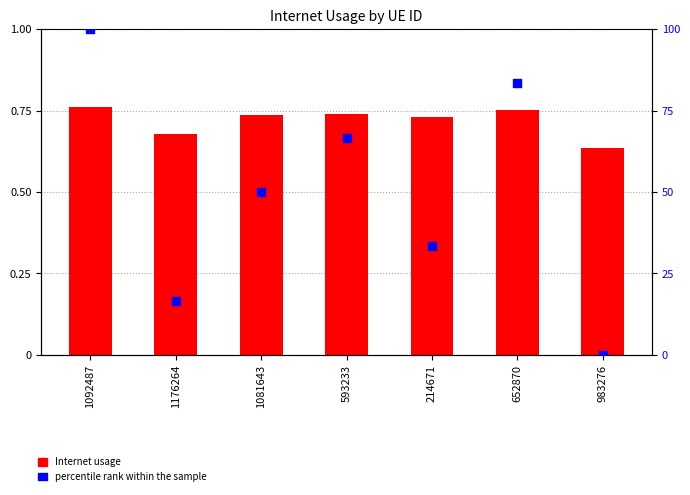

What is the total value across all series at 214671?

34.1